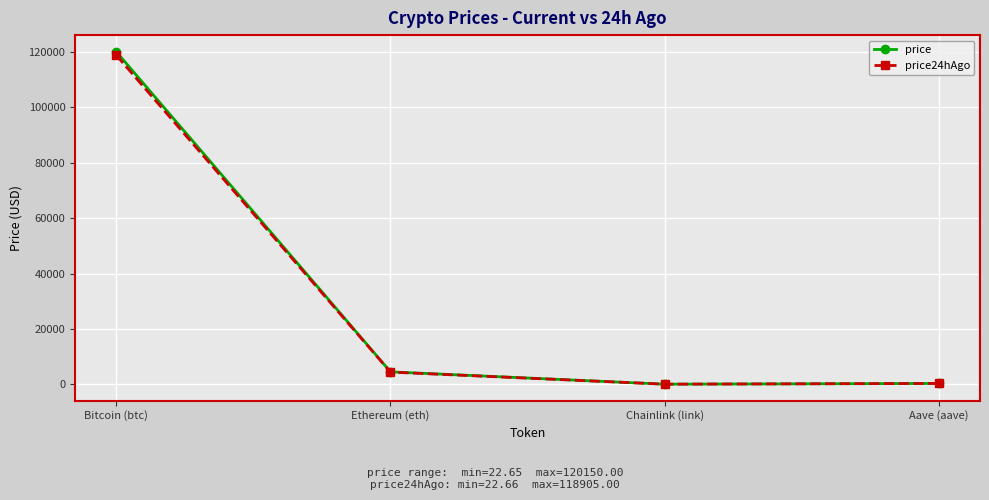

At which category is the sum across all series the highest?

Bitcoin (btc)